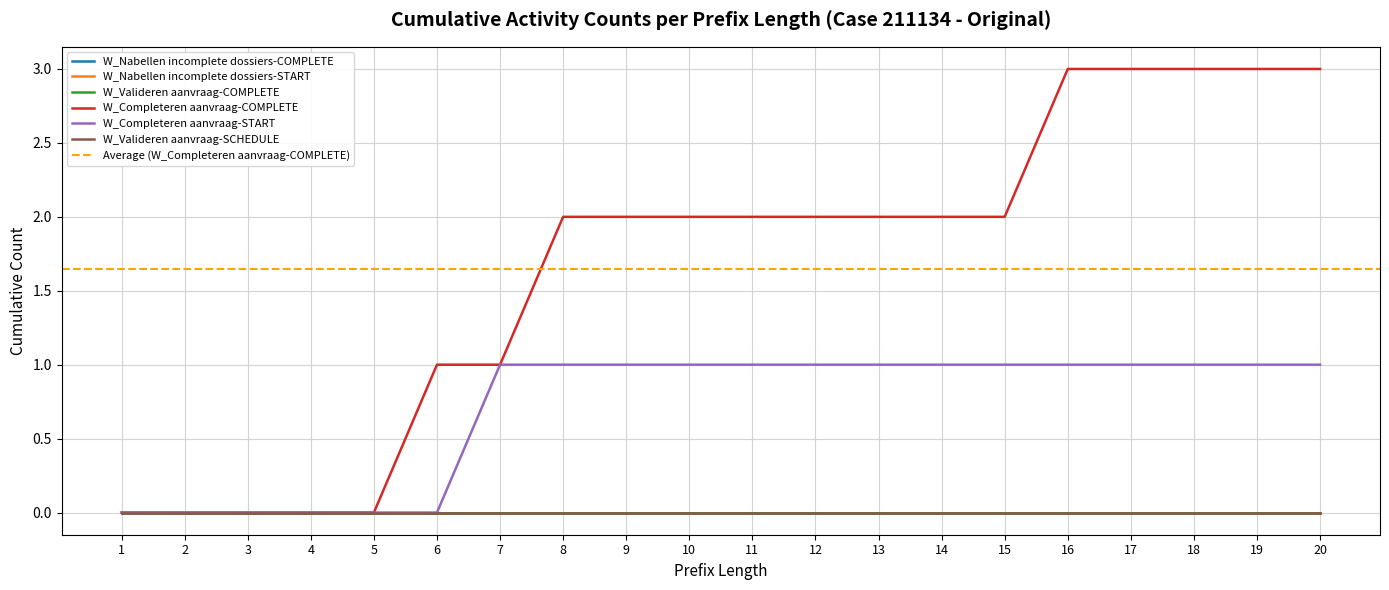

What is the difference between the maximum and minimum values in the W_Completeren aanvraag-COMPLETE series?

3